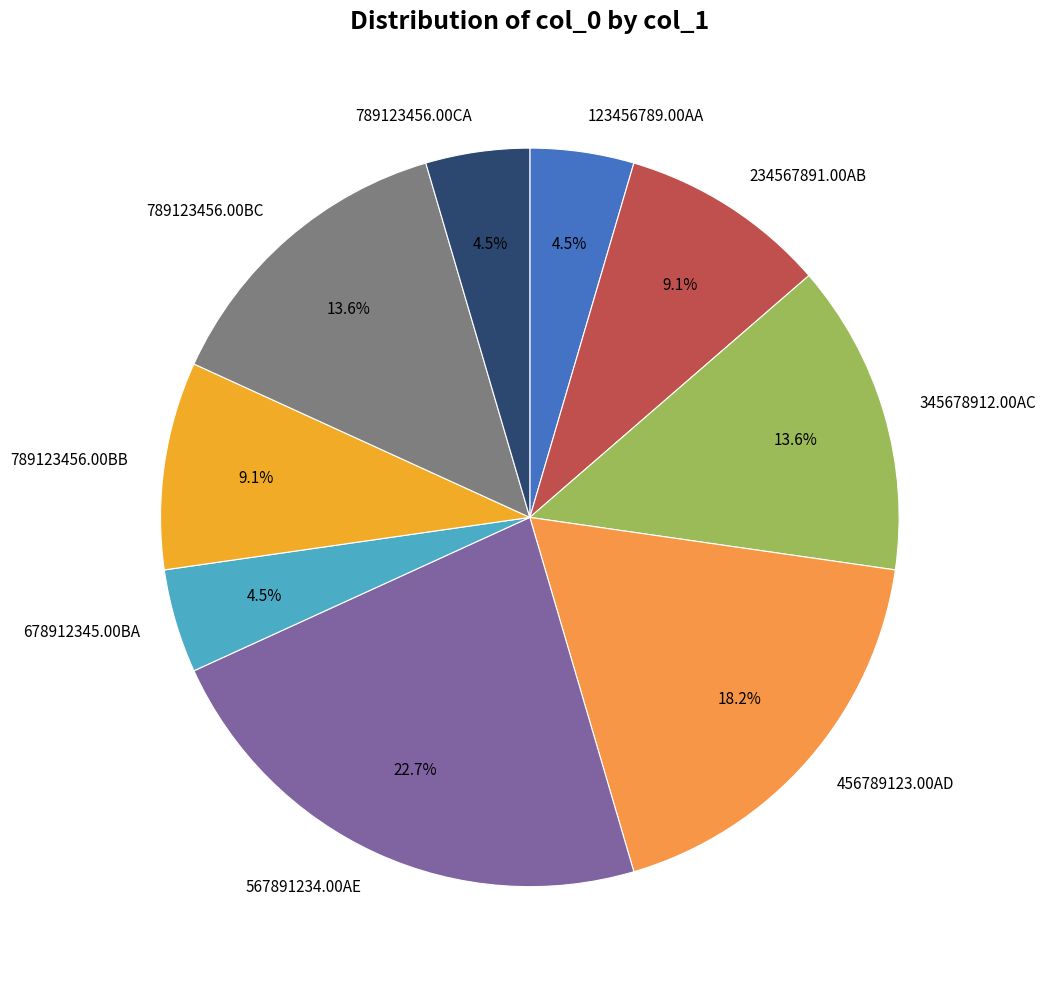

True or false: 456789123.00AD accounts for 26% of the total.

False